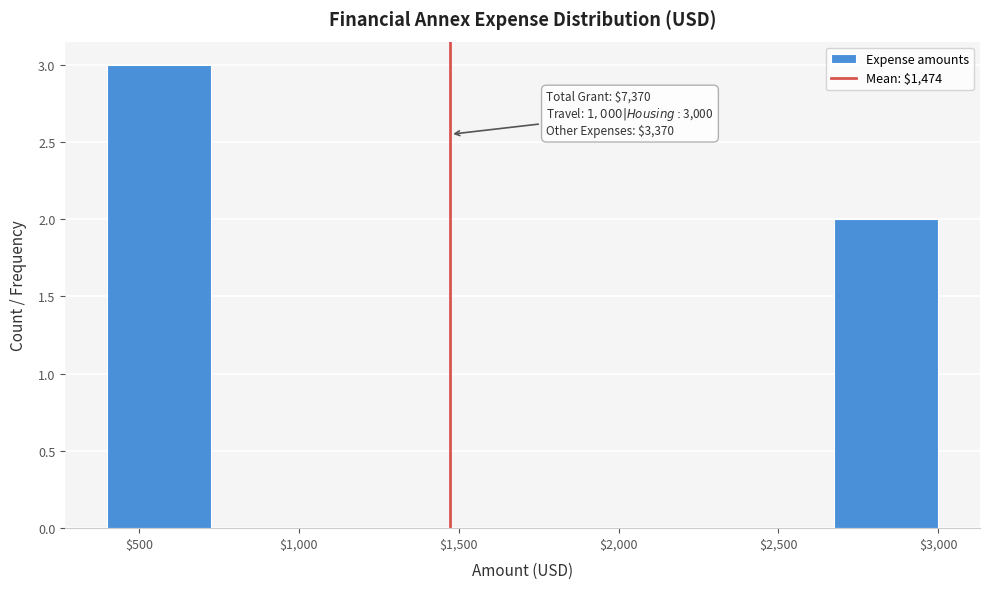

Which range on the x-axis has the tallest bar?

400 to 725